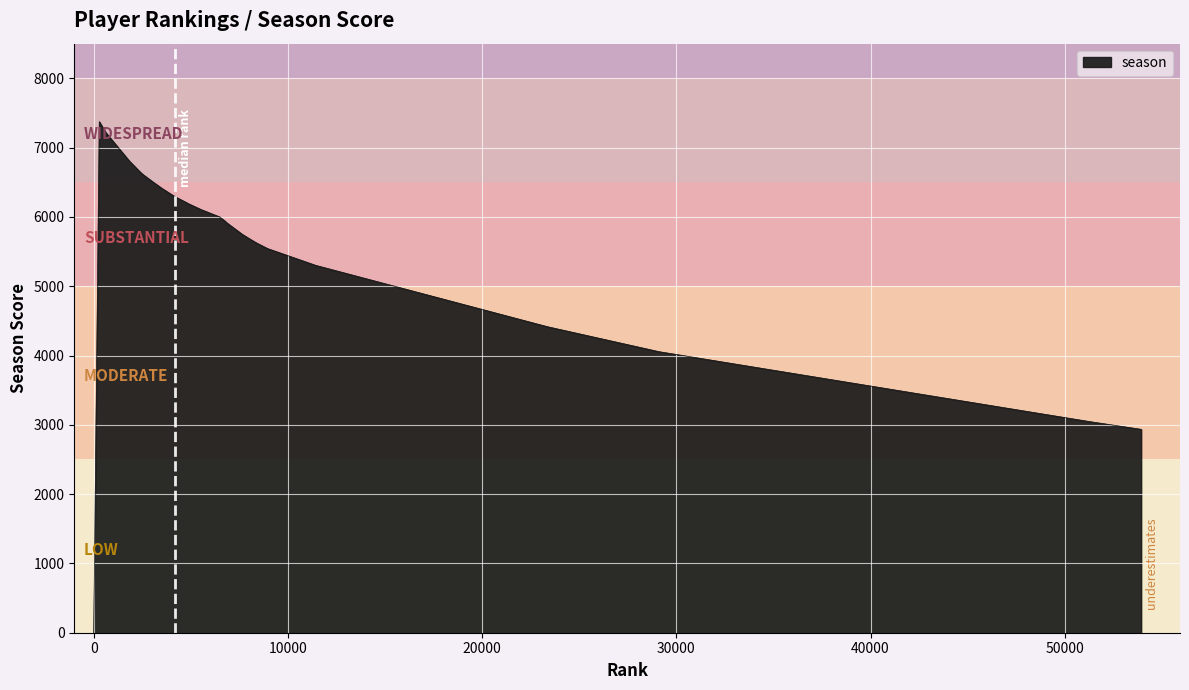

What is the maximum value shown in the chart?

7374